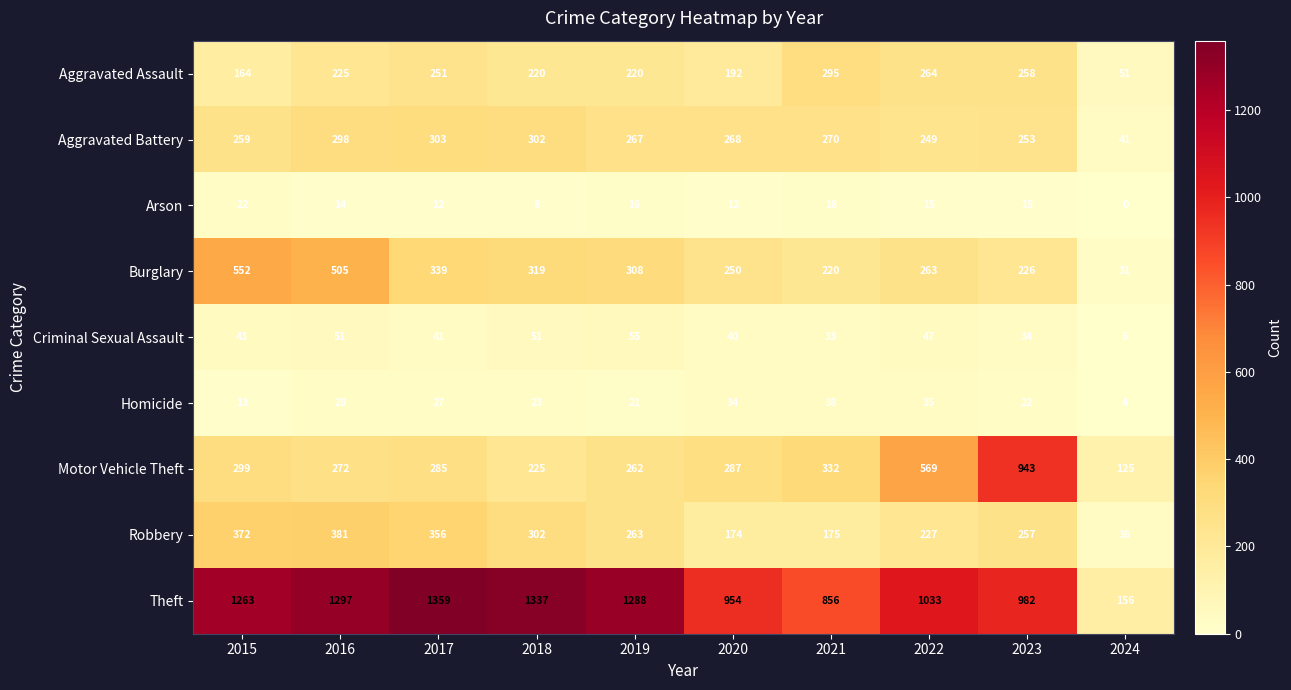

What is the sum of all Homicide values?

245